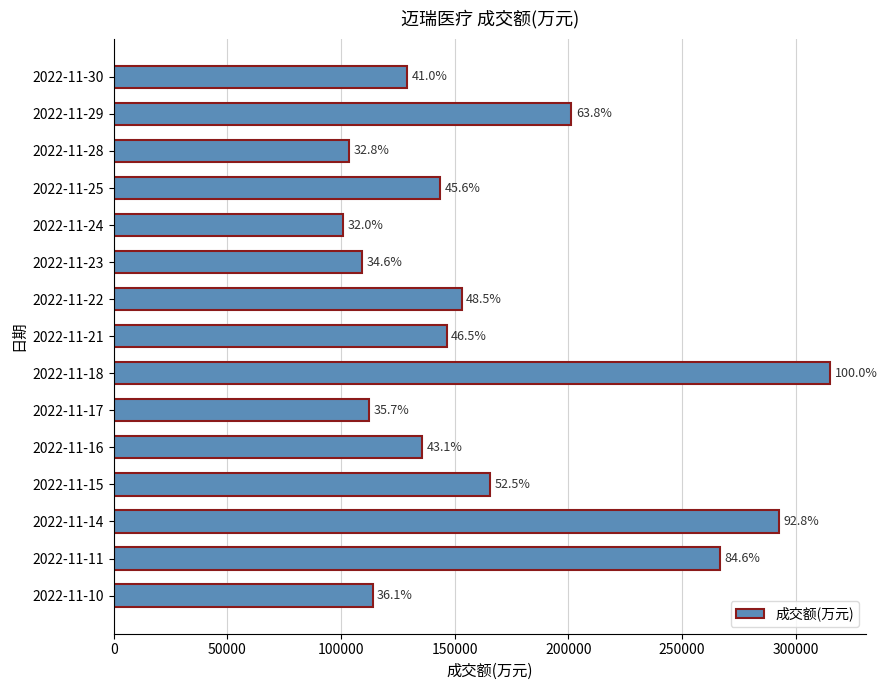

How many bars are there in total?

15